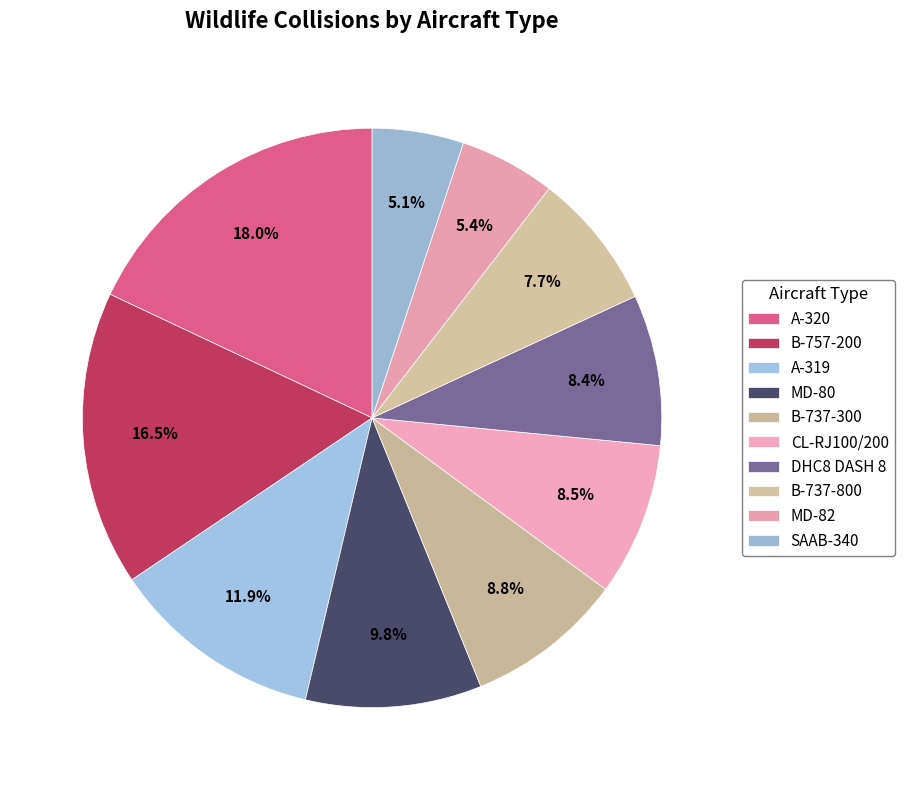

Between B-757-200 and B-737-300, which is larger?

B-757-200